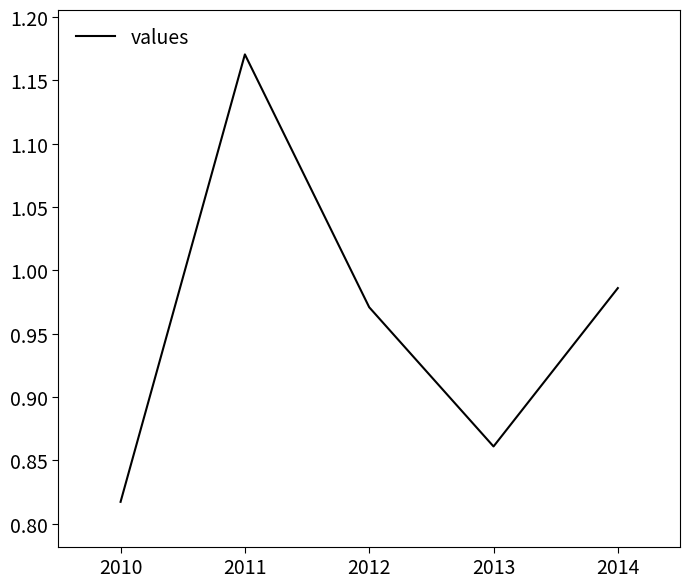

Between 2013 and 2010, which is larger?

2013